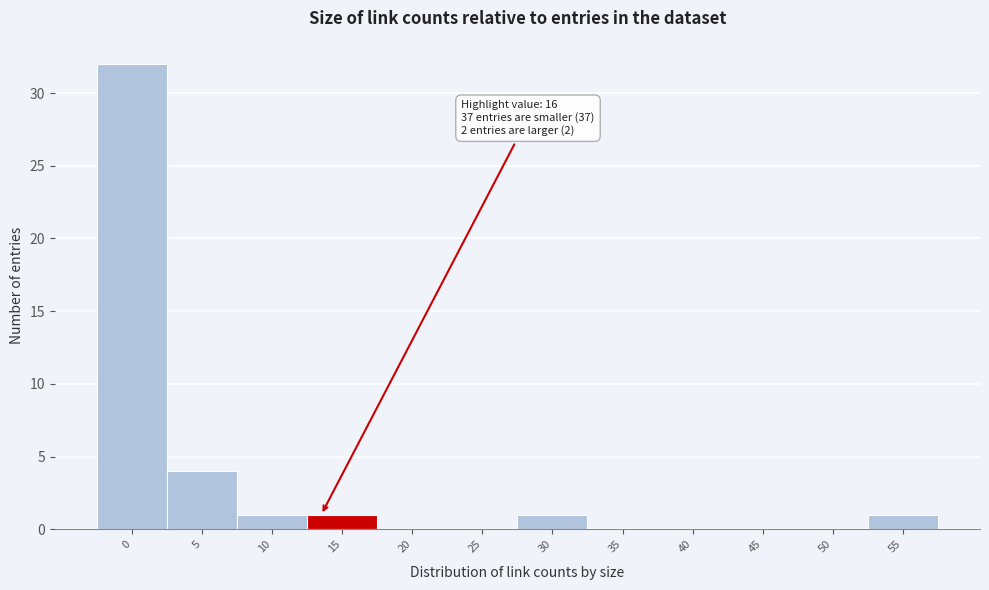

Reading left to right, what are all the values shown in this chart?

0=32	5=4	10=1	15=1	20=0	25=0	30=1	35=0	40=0	45=0	50=0	55=1